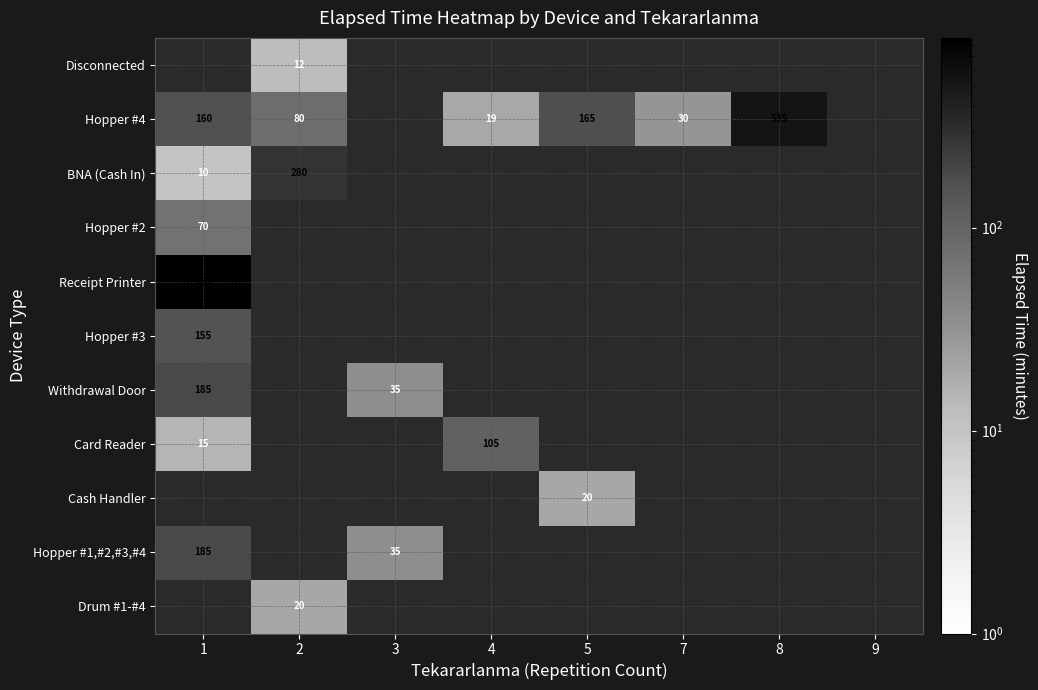

At which label does Hopper #2 reach its peak?

1